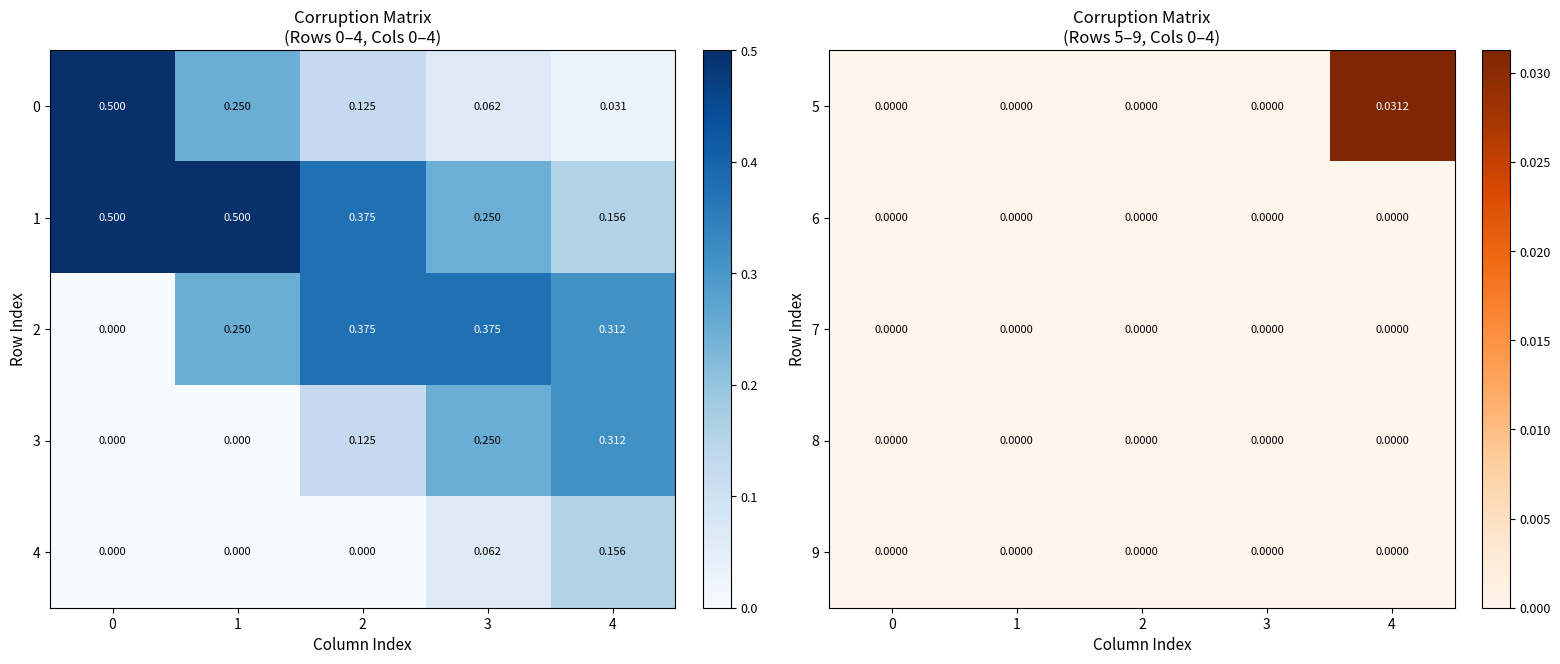

Is the value of 6 at 3 greater than the value of 5 at 4?

No